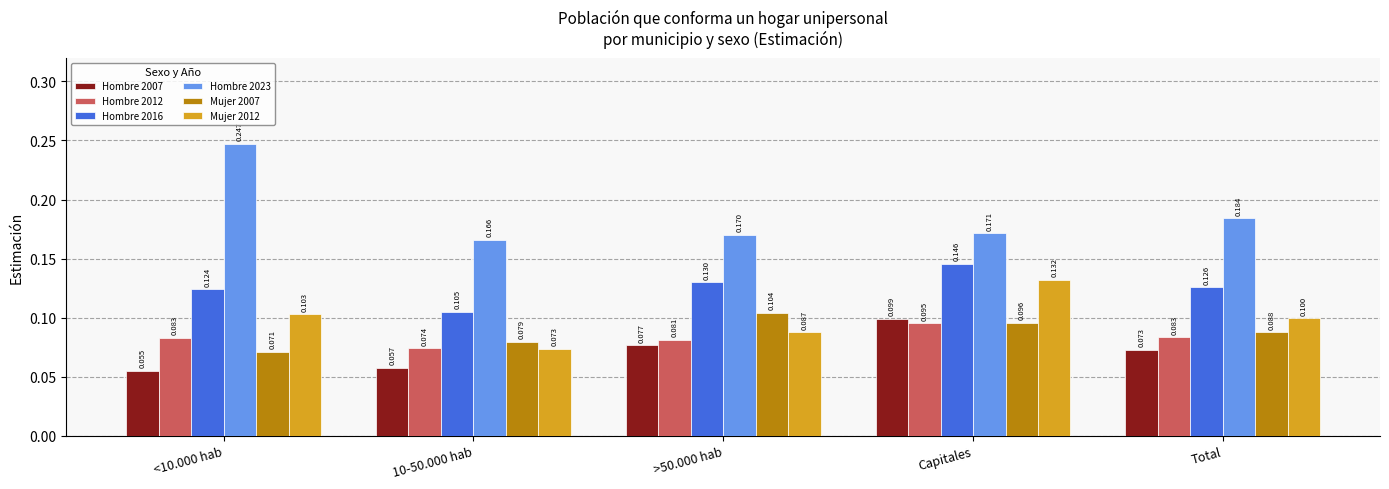

Count the Hombre 2007 values in the range 0 to 1.

5